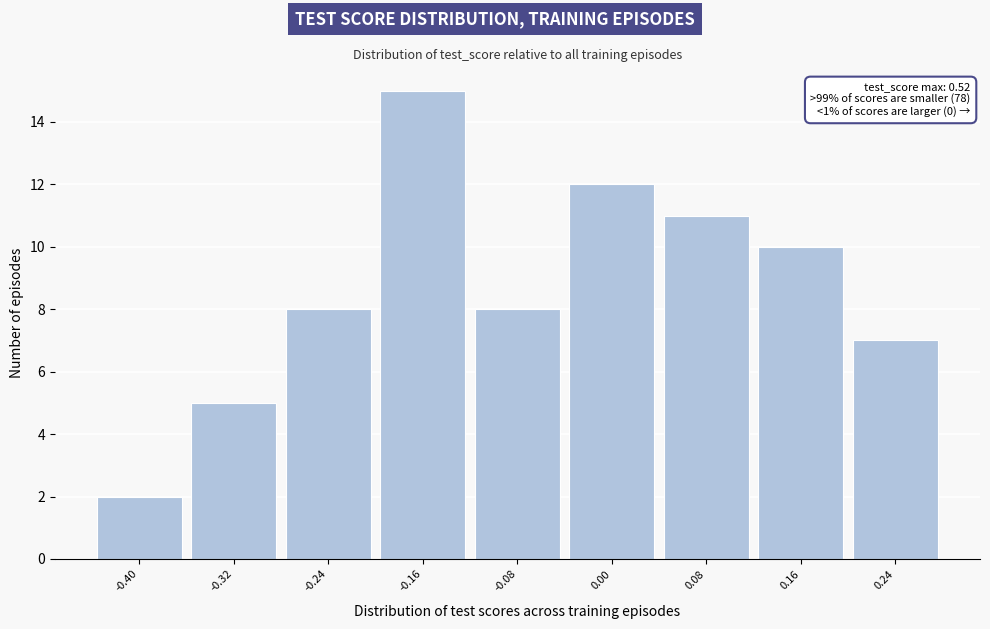

Reading left to right, extract all data points from this chart.

2	5	8	15	8	12	11	10	7